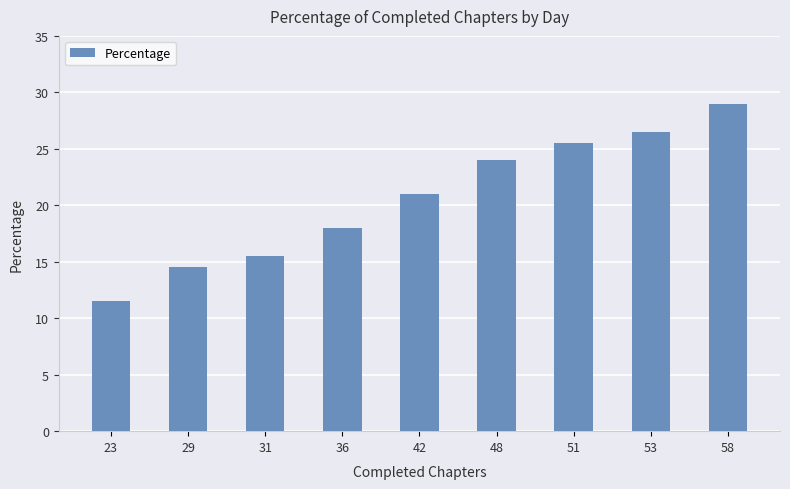

Reading left to right, transcribe all the data shown in this chart.

11.5	14.5	15.5	18.0	21.0	24.0	25.5	26.5	29.0